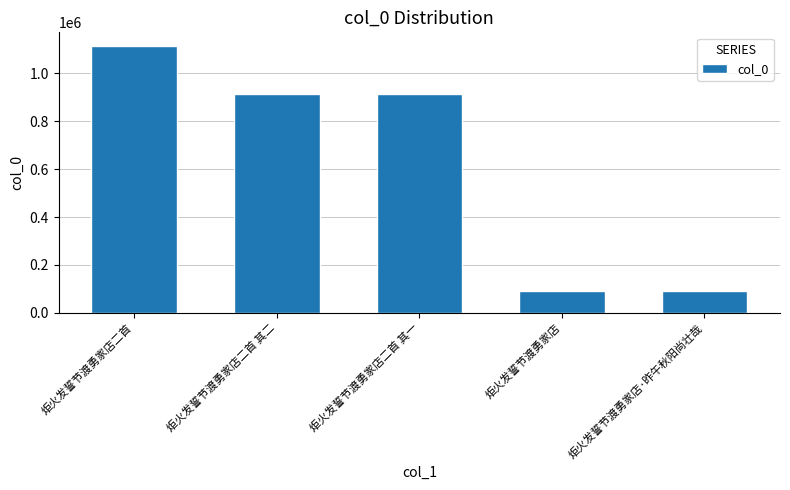

What is the smallest value displayed?

92411